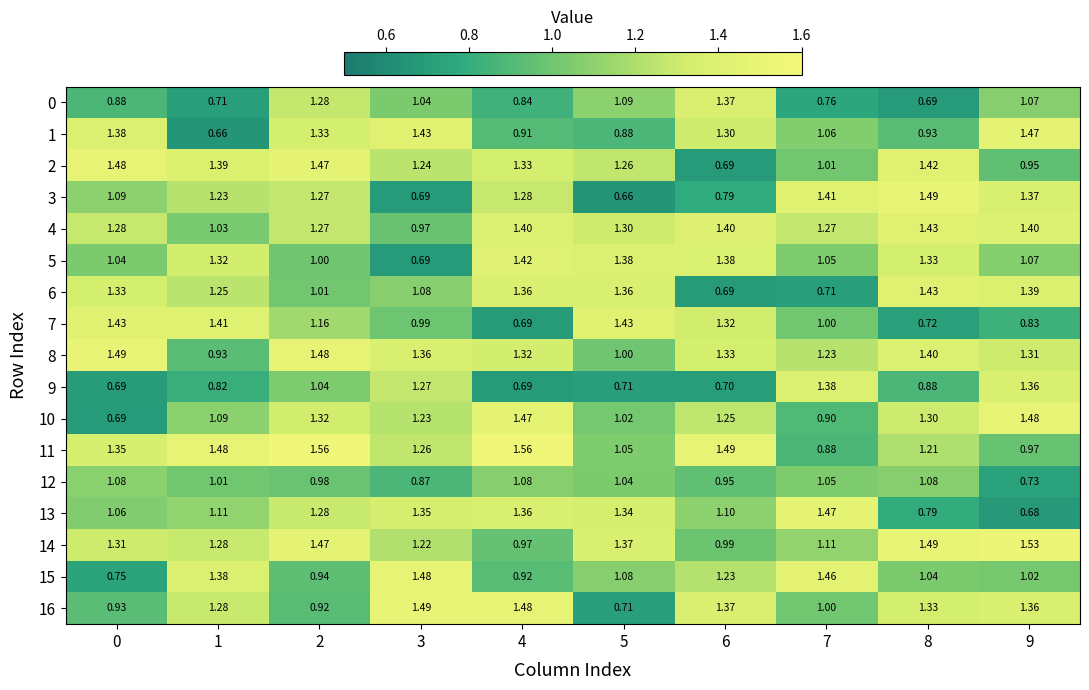

How many data points in 4 are less than 1?

1